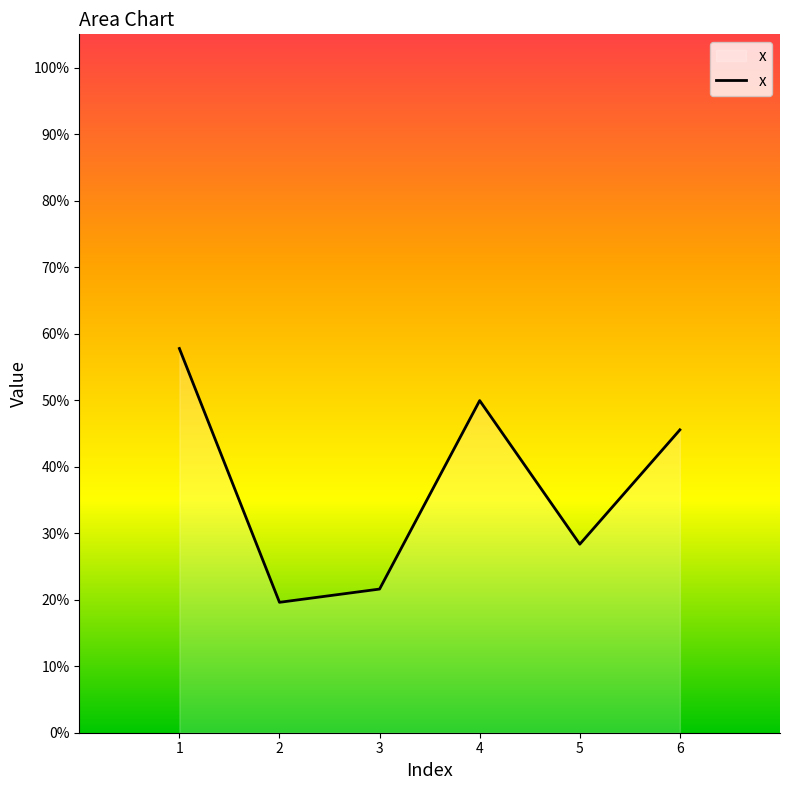

List the labels in order of value, smallest first.

2, 3, 5, 6, 4, 1